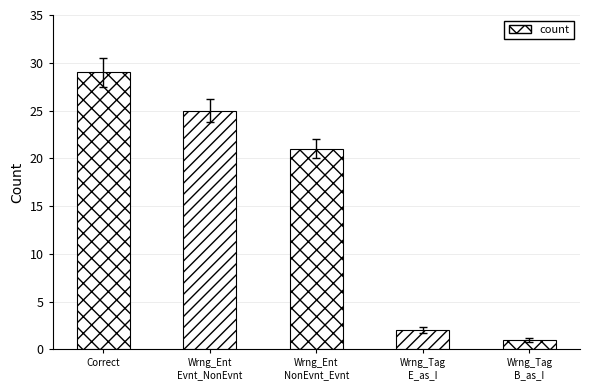

At which category does the chart reach its peak across all series?

Correct